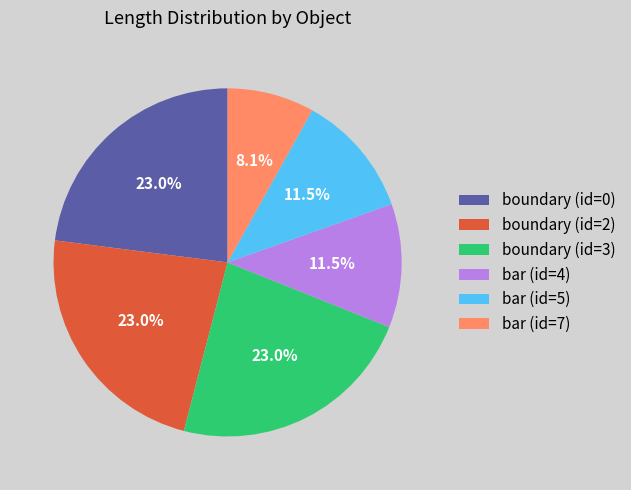

Is there a majority slice in this chart?

No